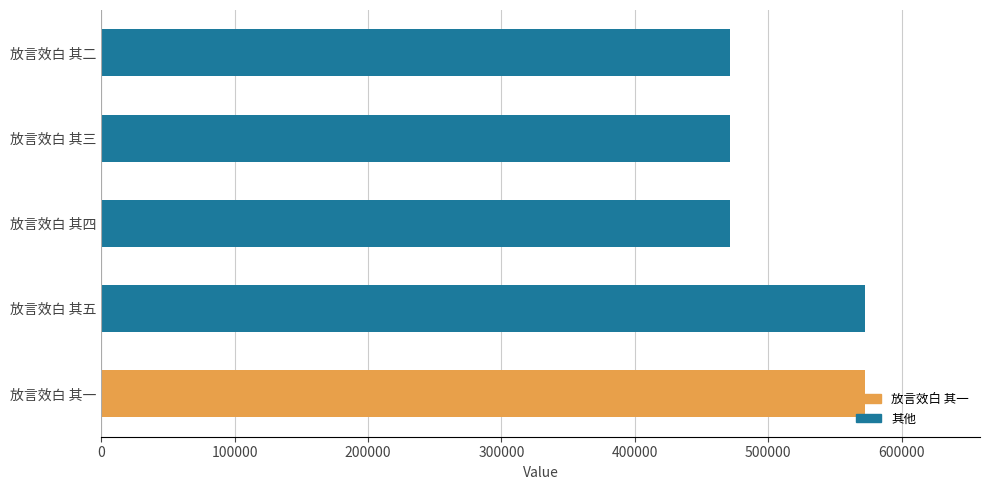

What is the minimum value shown in the chart?

471617